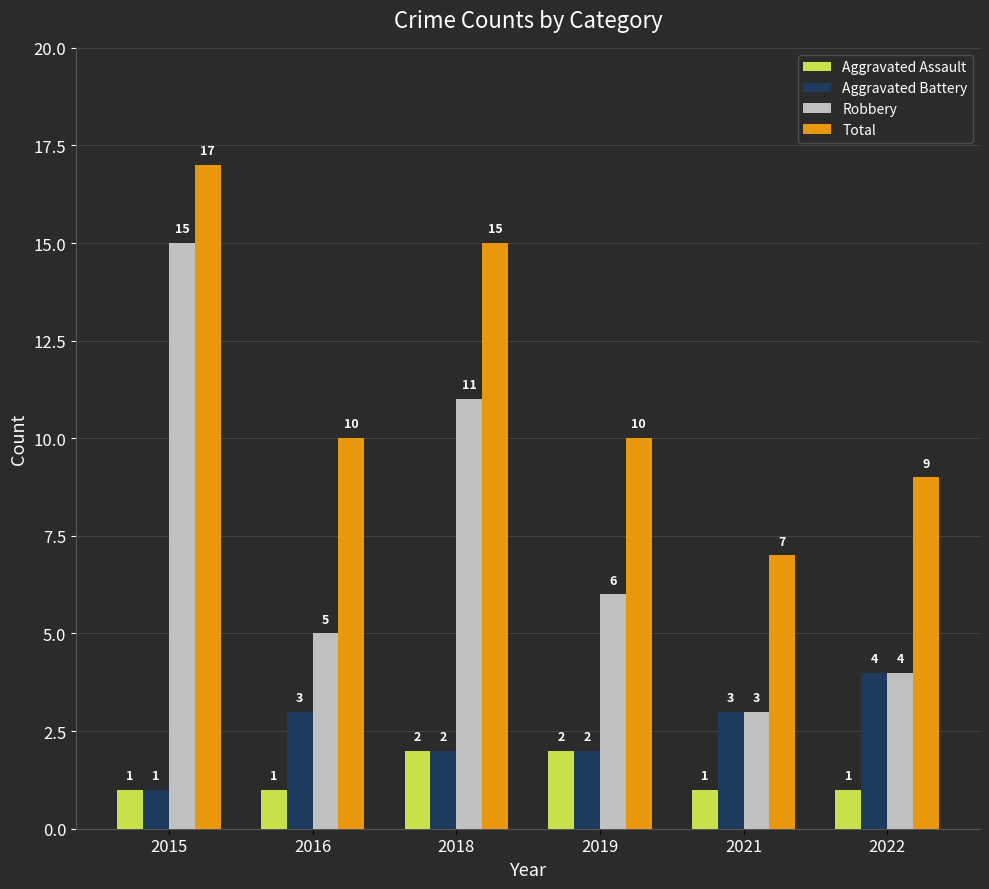

What are all the series names shown in the legend?

Aggravated Assault, Aggravated Battery, Robbery, Total